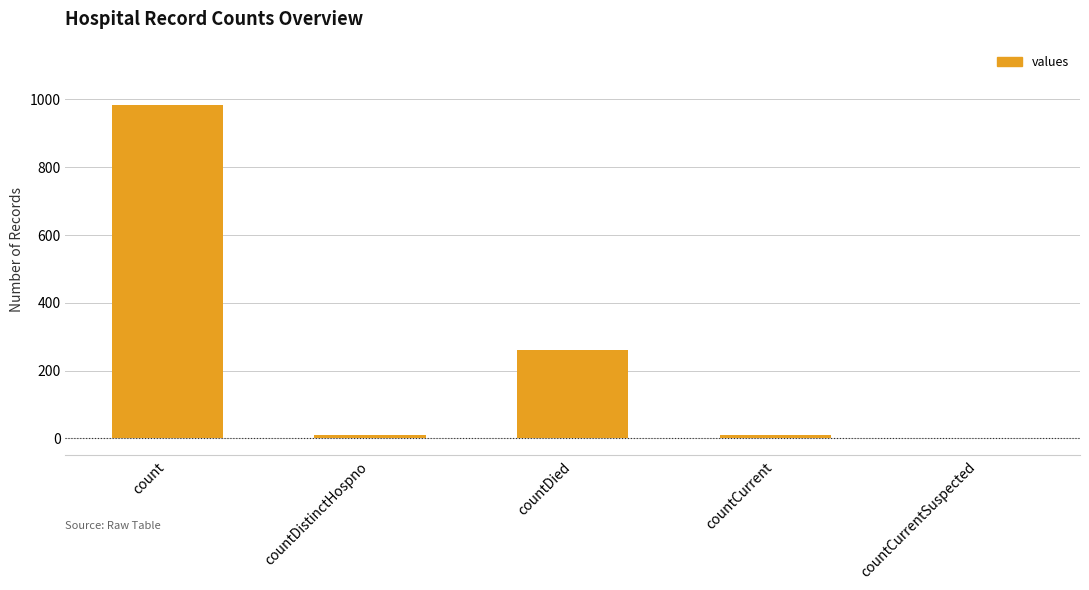

Is it true that the value at countCurrentSuspected is 301?

False